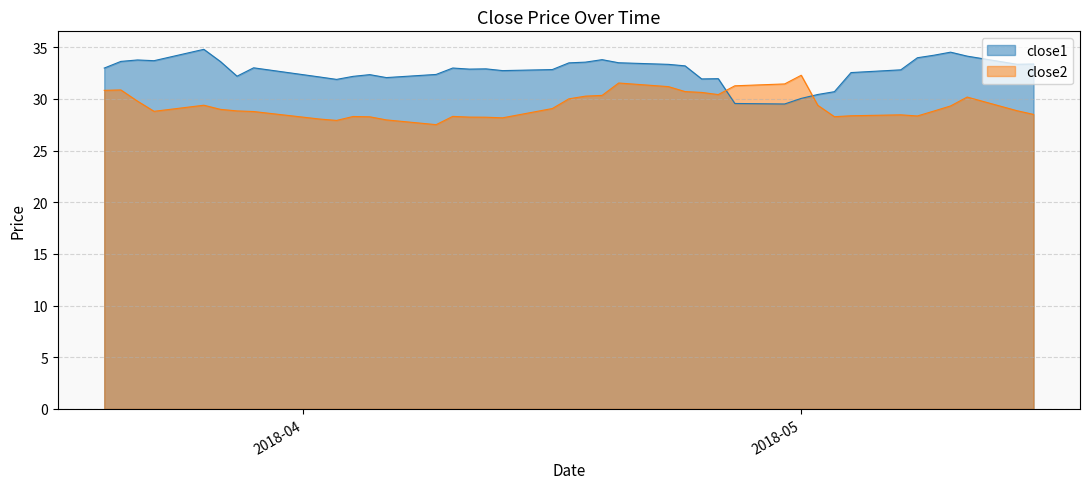

What is the difference between the maximum and second lowest values in the close2 series?

4.4